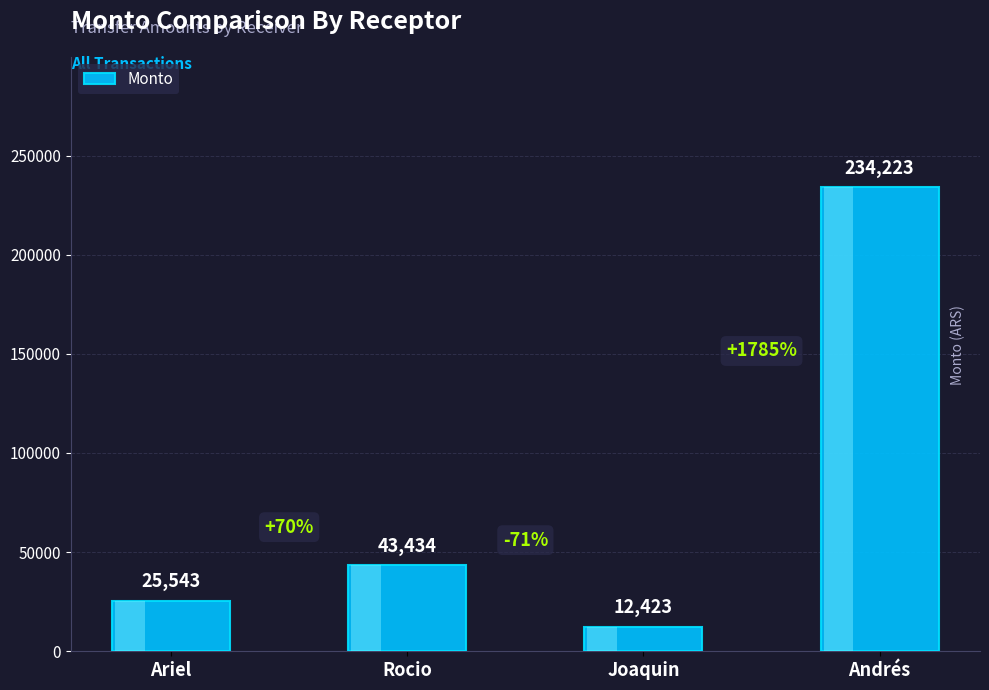

The chart shows a value of 43434 at Rocio. True or false?

True